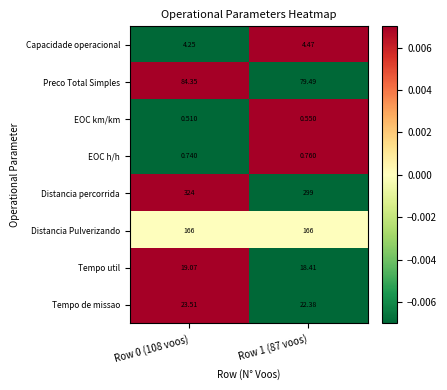

Which series changed the most between Row 0 (108 voos) and Row 1 (87 voos)?

Distancia percorrida